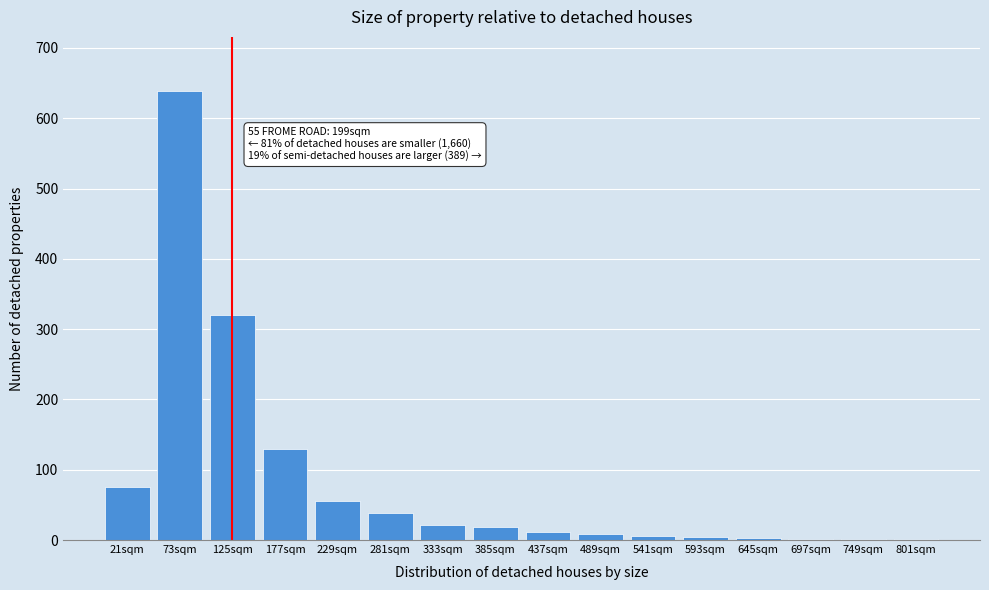

What is the change in value from 73sqm to 333sqm?

-617